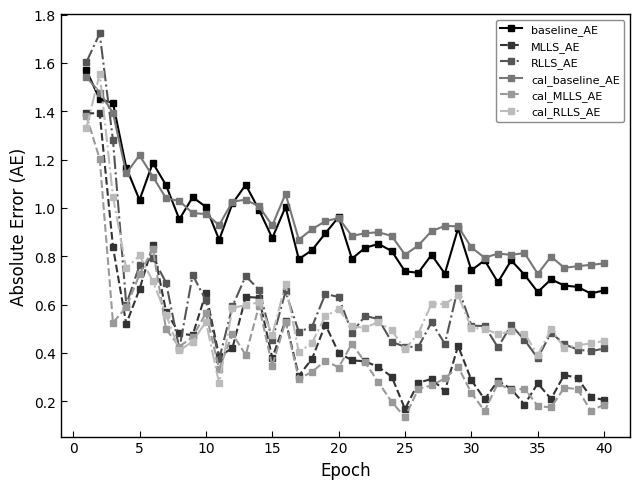

True or false: baseline_AE has more than 2 points higher than both neighbors.

True